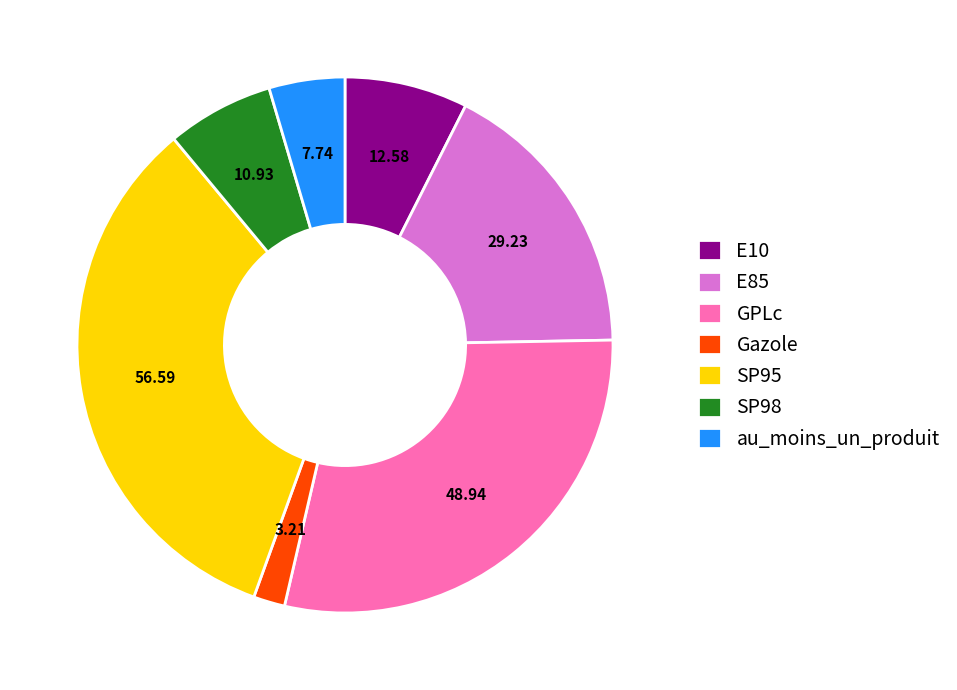

How many segments does this pie chart have?

7